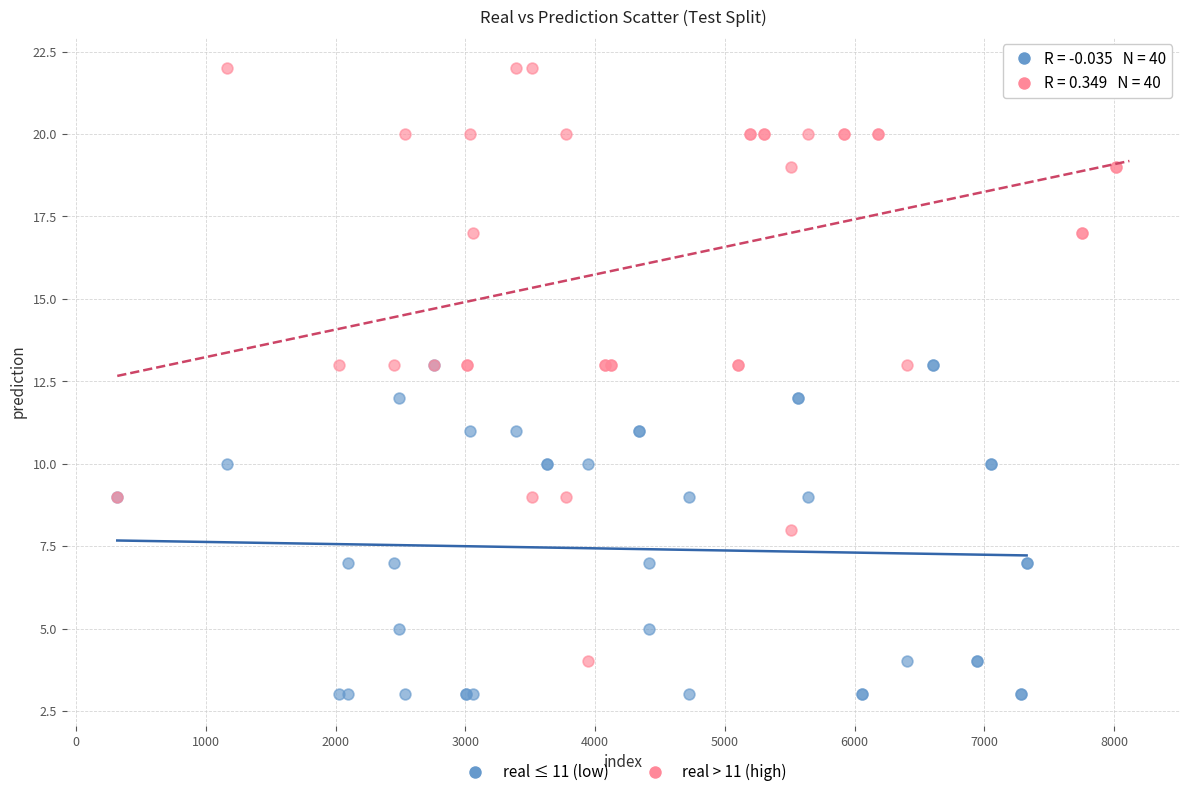

Which series reaches the minimum Y coordinate?

real ≤ 11 (low)